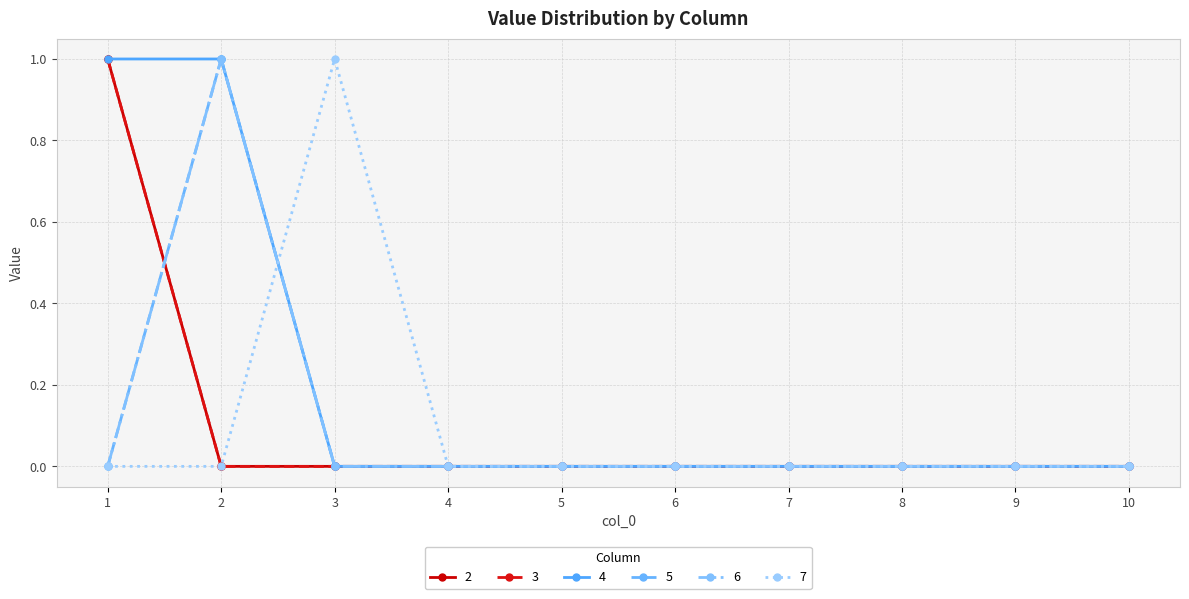

True or false: 4 and 2 cross at least once.

False